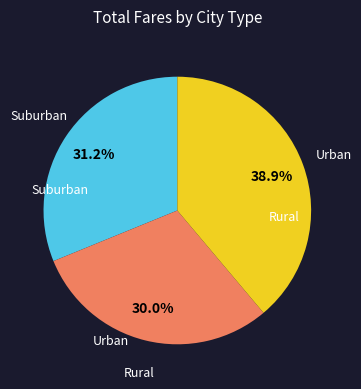

Is there a majority slice in this chart?

No